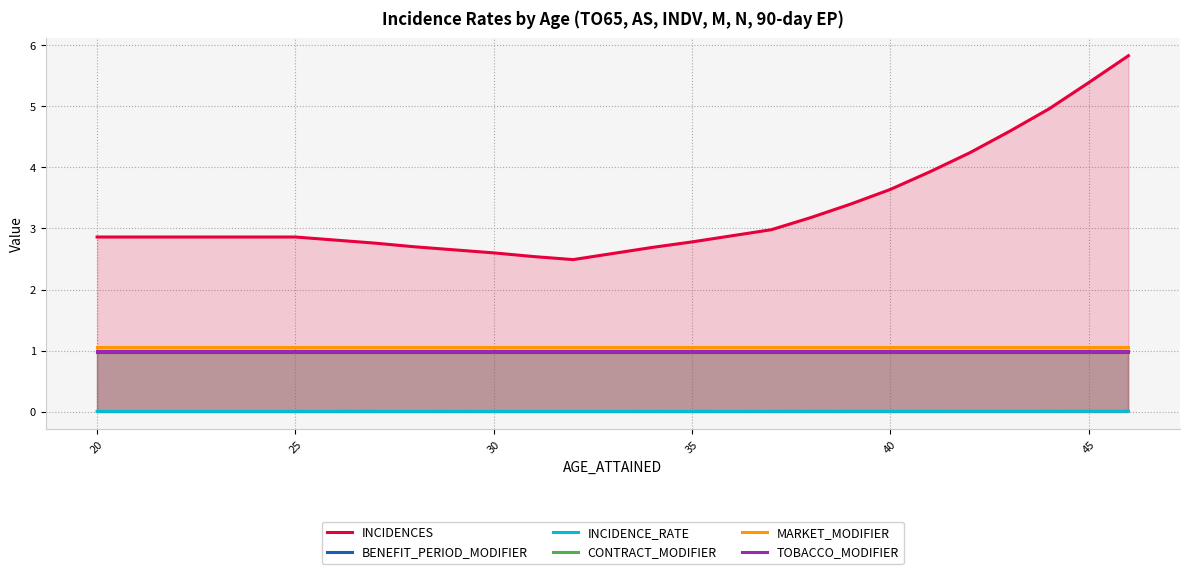

Which series has the largest range (max minus min)?

INCIDENCES